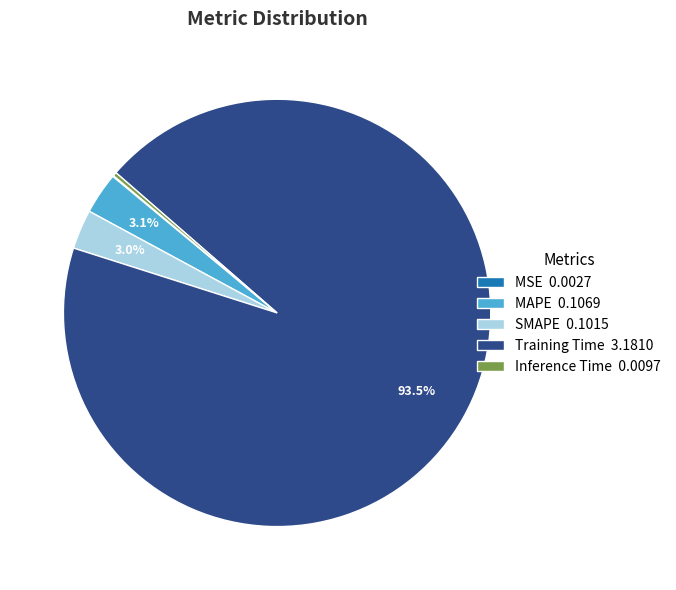

Between MAPE 0.1069 and Training Time 3.1810, which is larger?

Training Time 3.1810